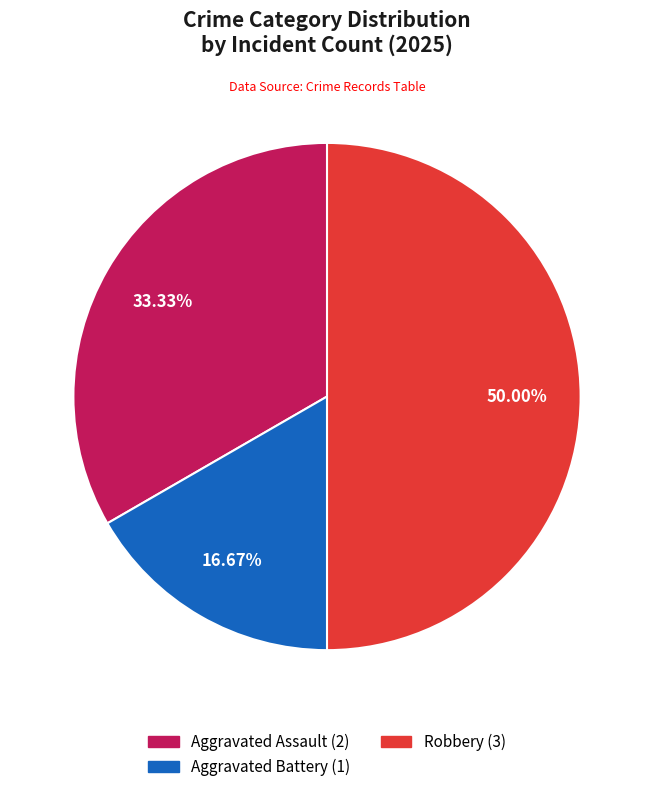

Approximately how many times larger is the value at Aggravated Assault compared to Aggravated Battery?

2.0